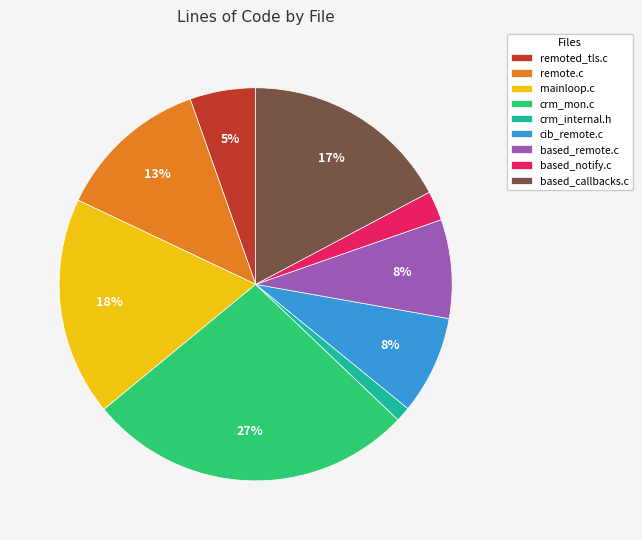

Approximately how many times larger is the value at remote.c compared to crm_mon.c?

0.5